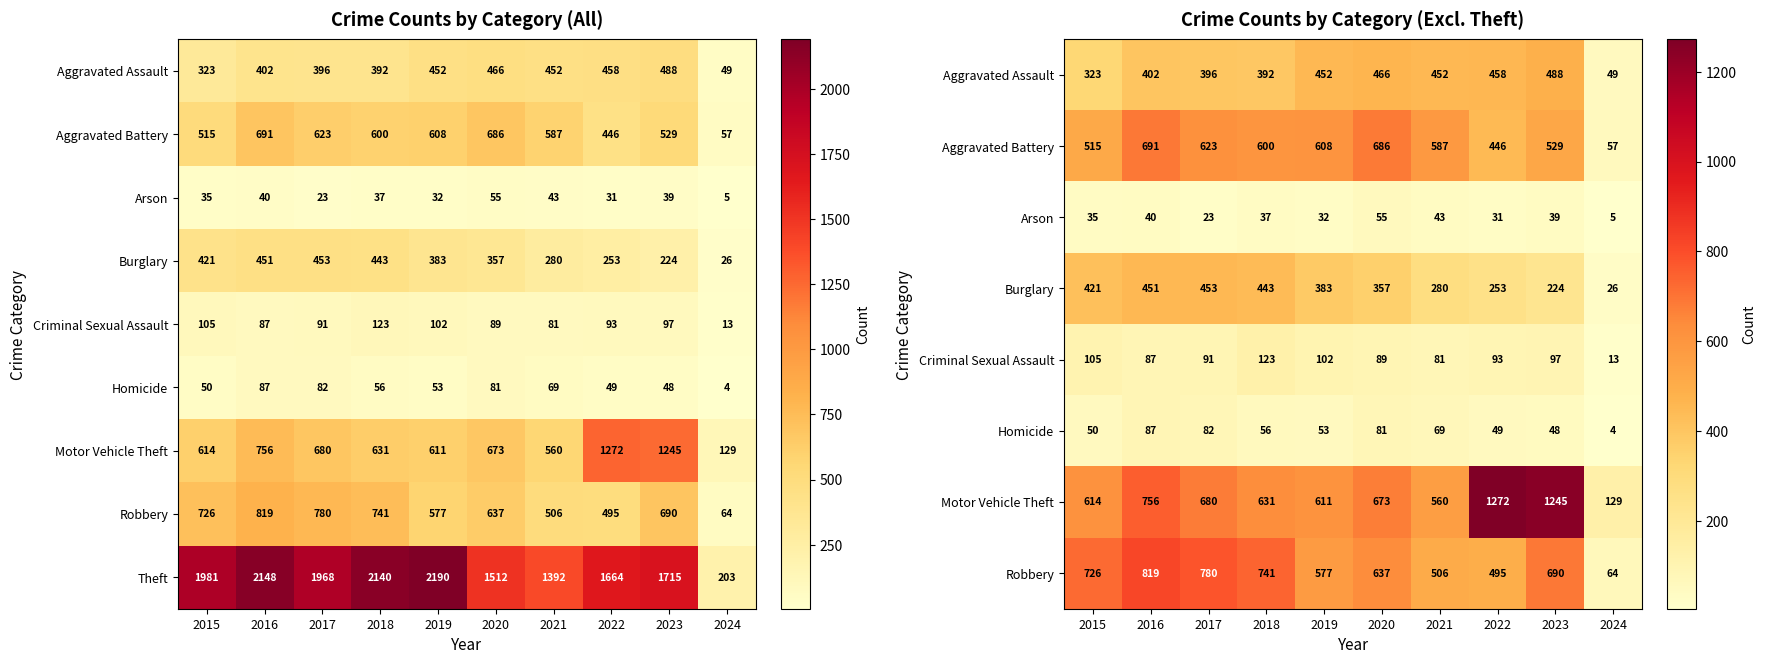

At which category does the chart reach its minimum across all series?

2024